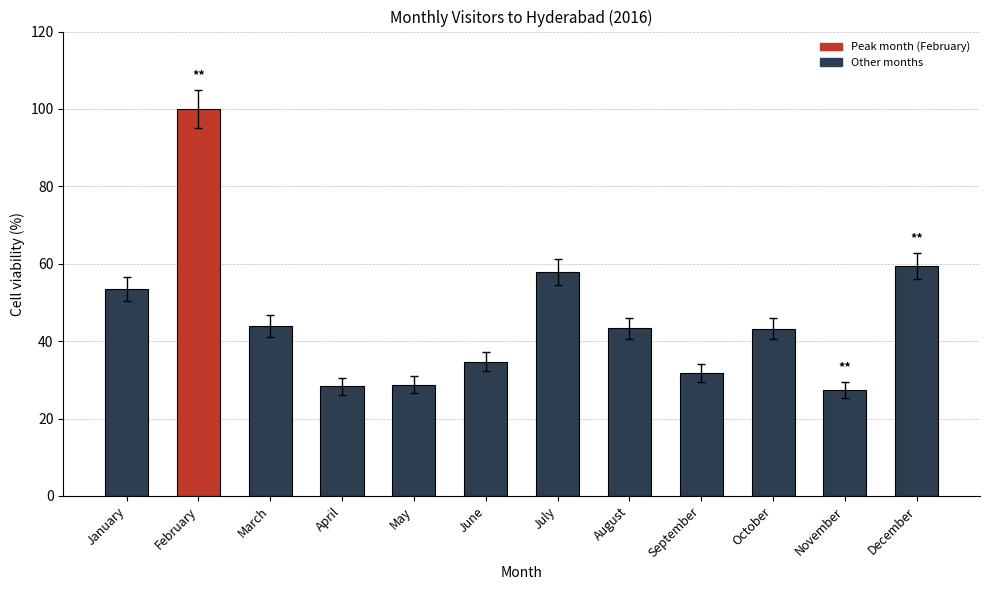

What is the difference between the maximum and second lowest values?

71.7